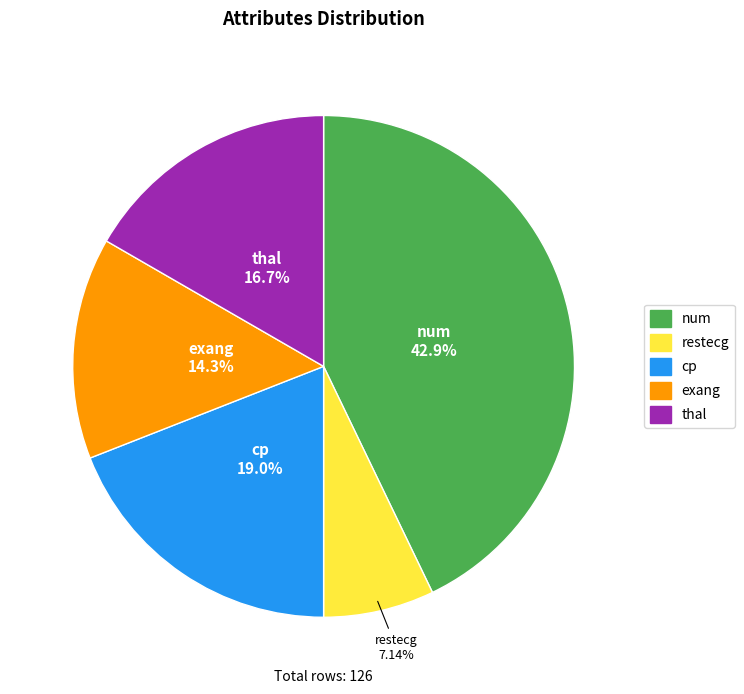

To the nearest percent, what percentage of the pie is restecg?

7%